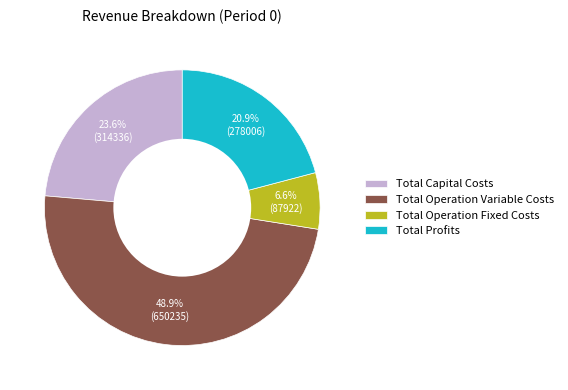

Is it true that Total Operation Fixed Costs is 7% of the pie?

True